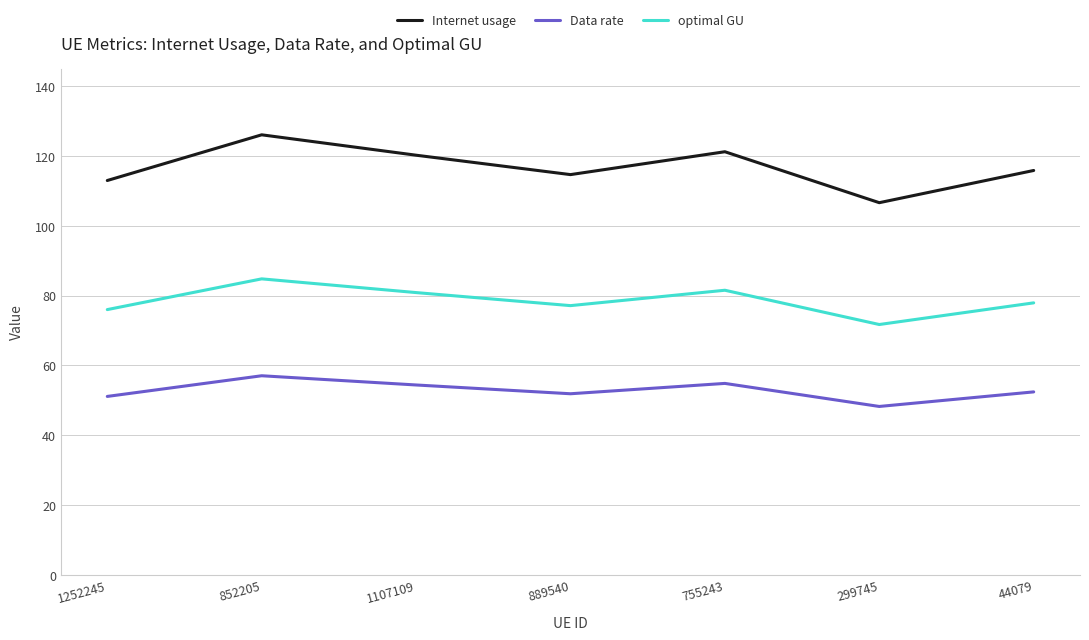

True or false: optimal GU and Data rate intersect in this chart.

False